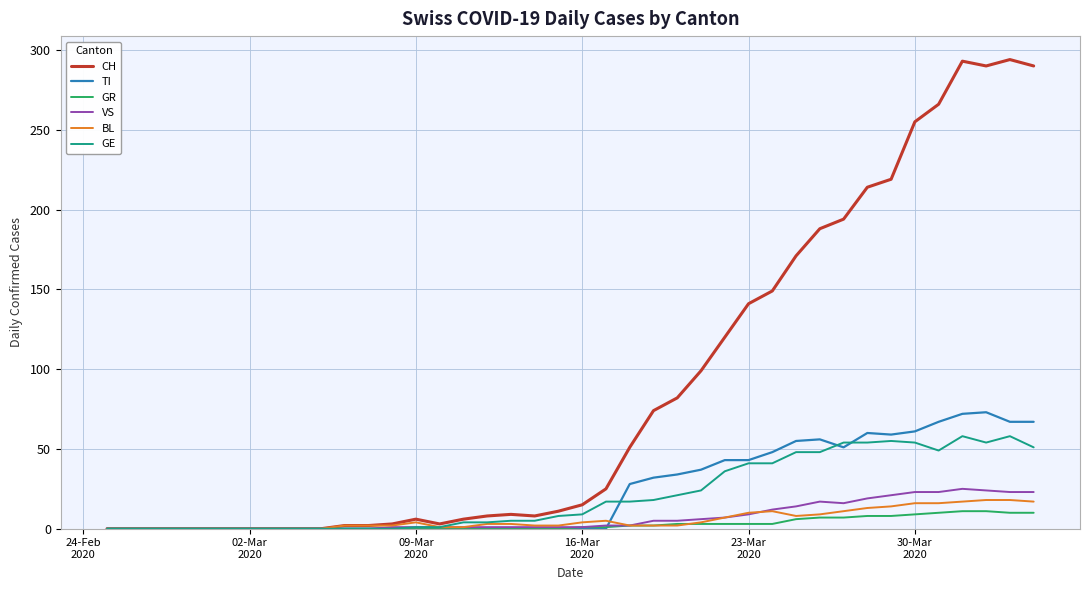

Which series has the largest total across all categories?

CH